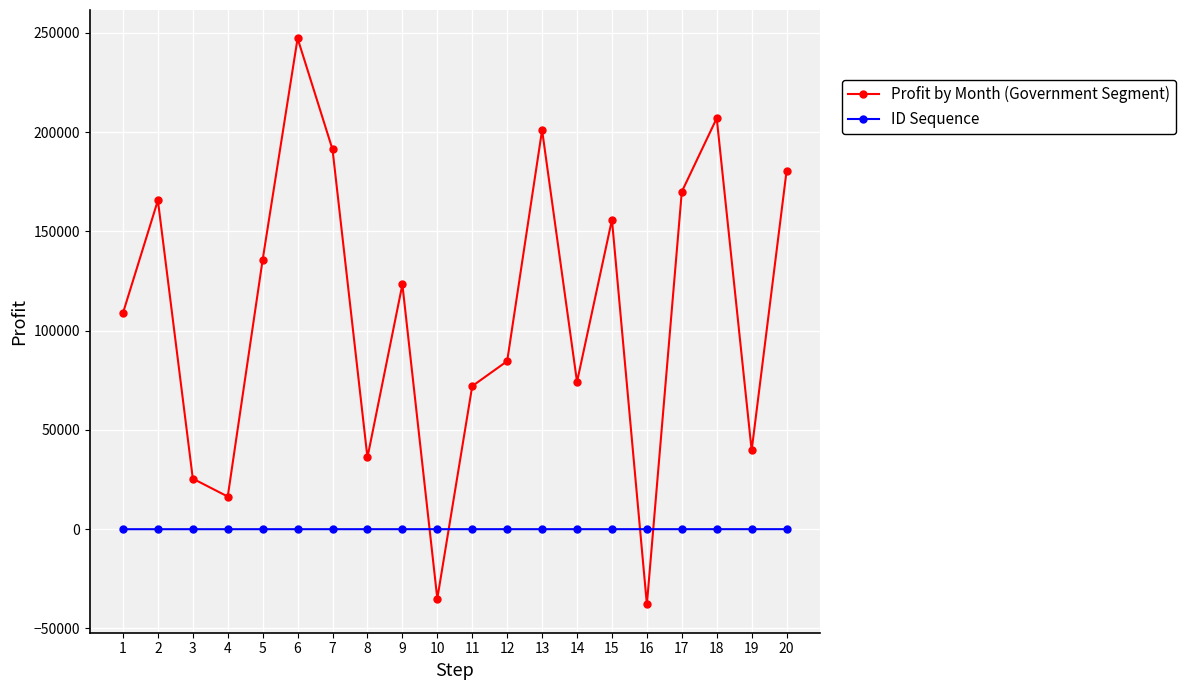

Which series has the widest spread of values?

Profit by Month (Government Segment)